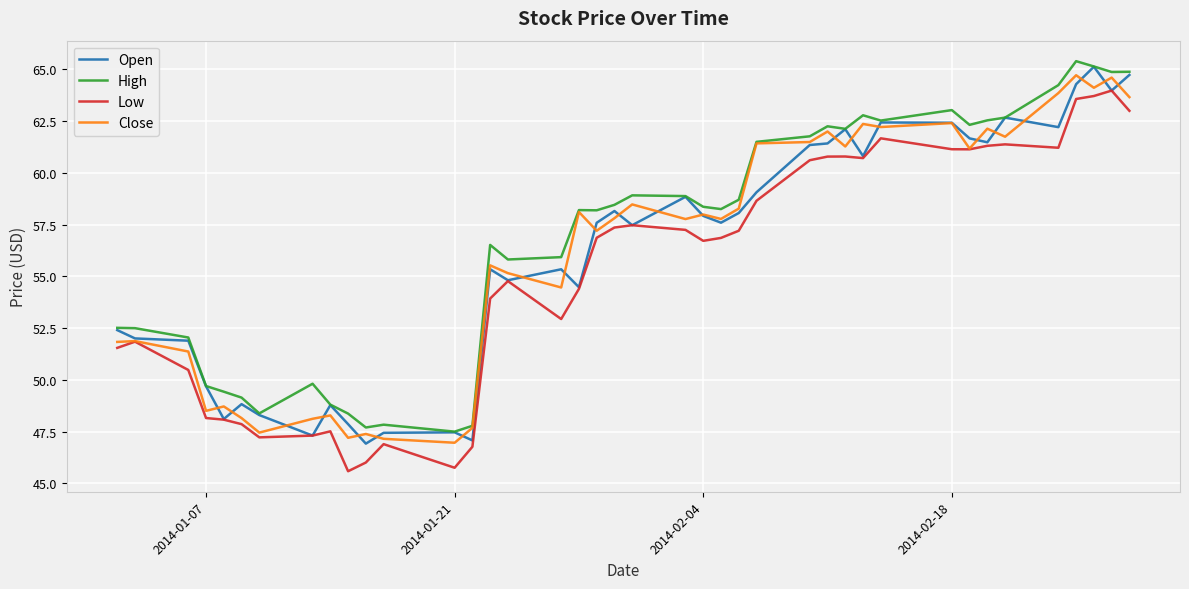

What is the maximum value for Open?

65.1